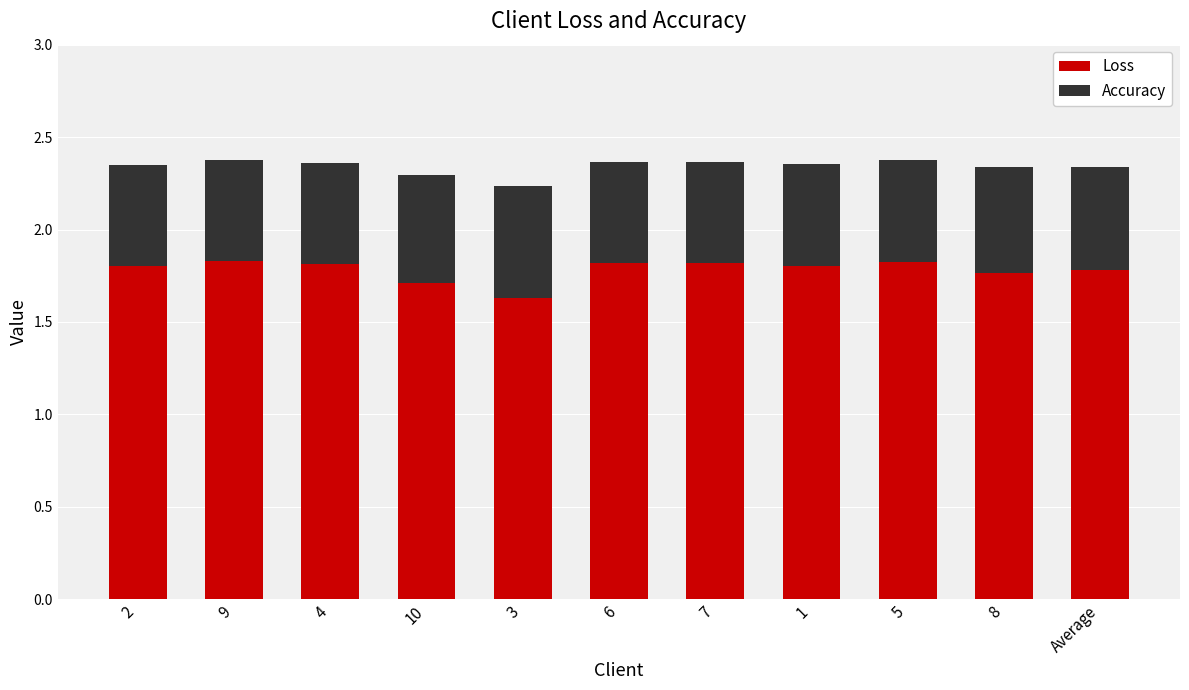

Which category has the lowest value in the Loss series?

3